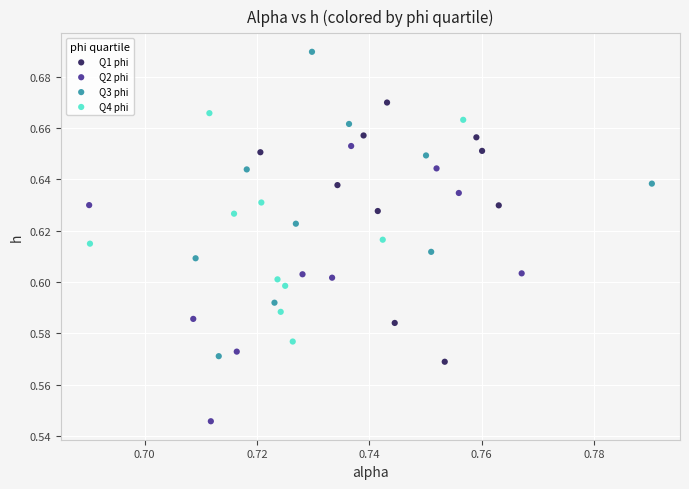

Which series contains the highest Y value?

Q3 phi